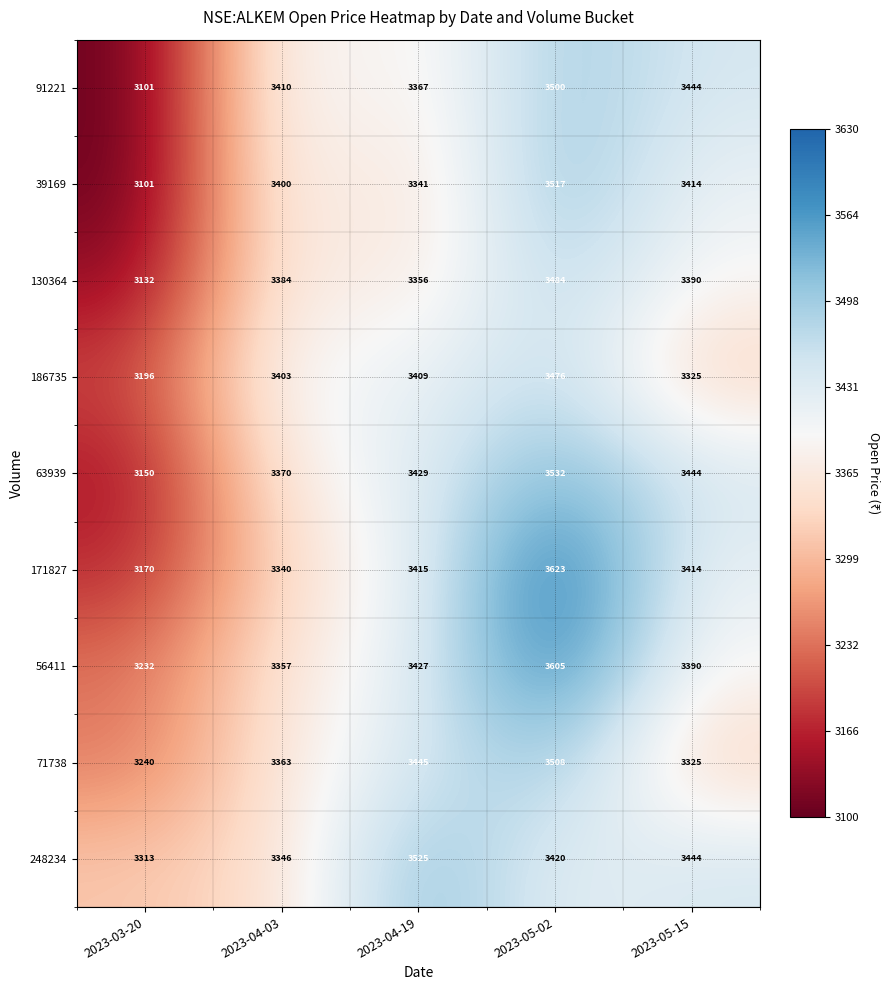

What is the average value of the 56411 series?

3402